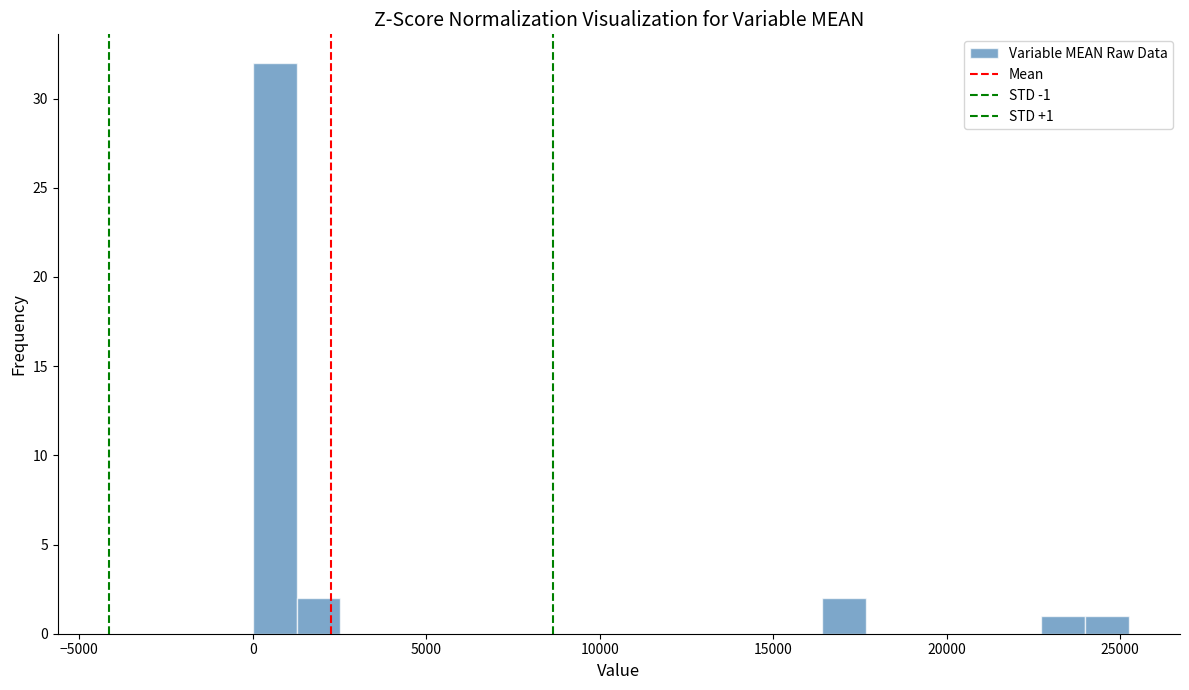

Read against the x-axis, roughly where is the centre of the tallest bar?

500